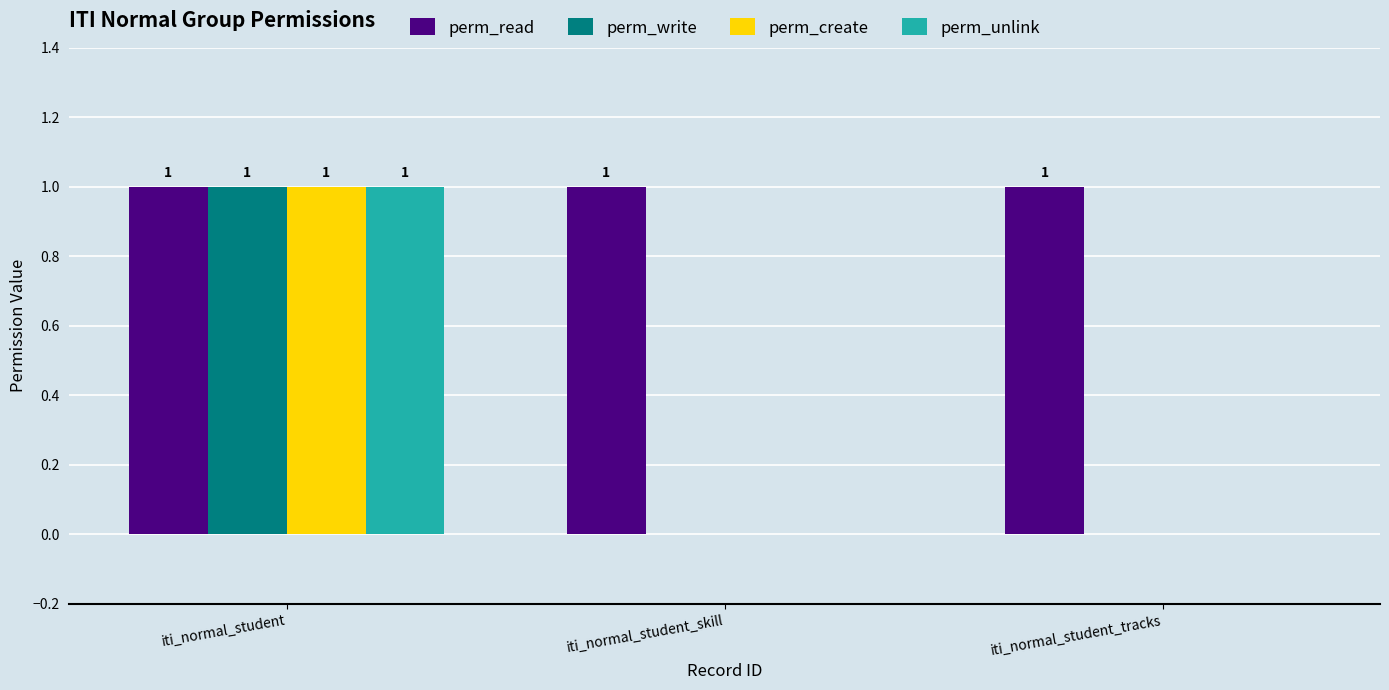

The value of perm_unlink at iti_normal_student_skill is 0. True or false?

True